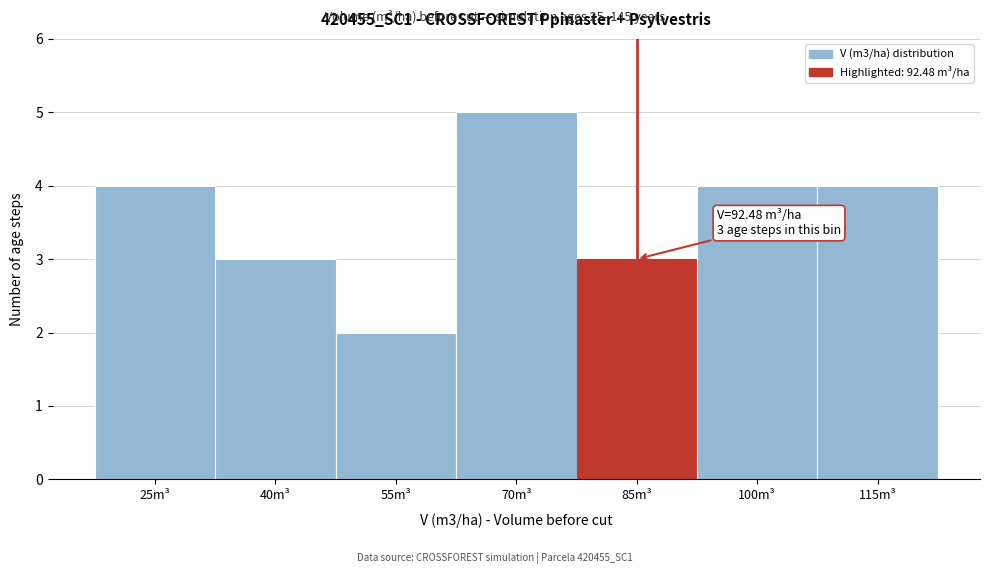

Reading left to right, list all the values displayed in this chart.

4	3	2	5	3	4	4